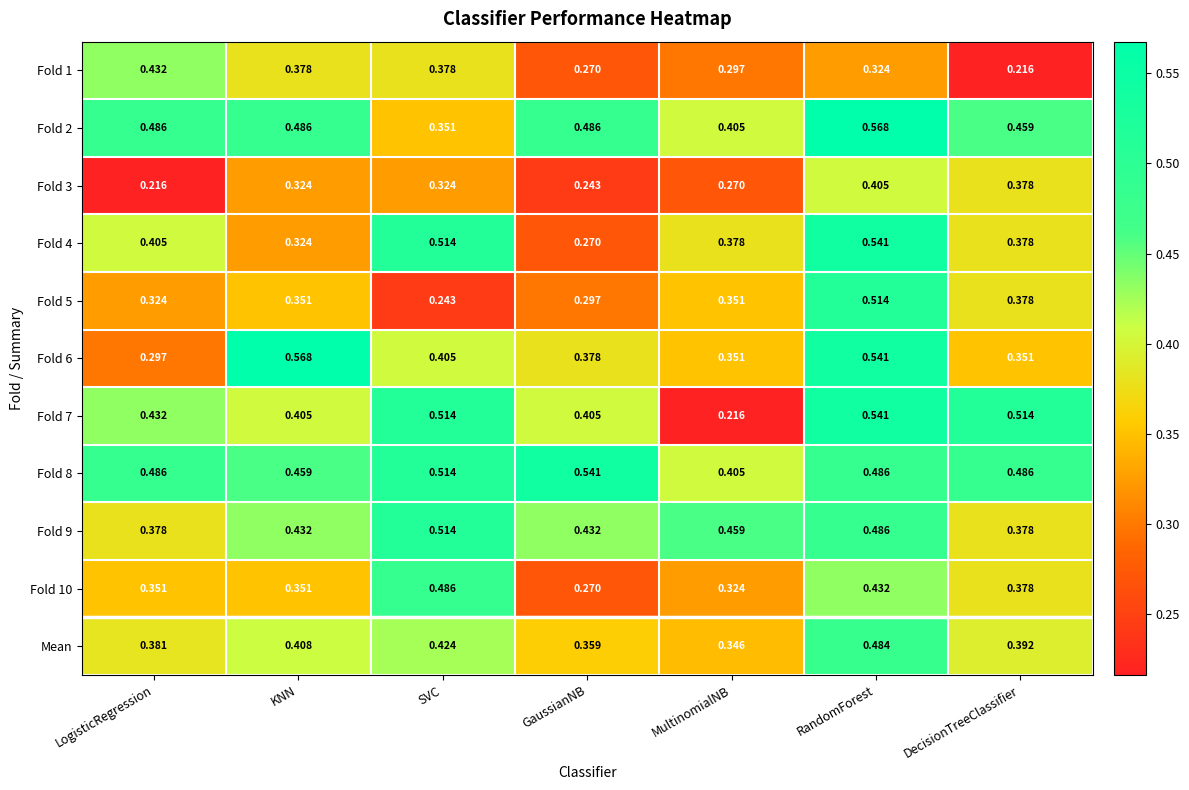

Which category has the highest value in the Fold 4 series?

RandomForest